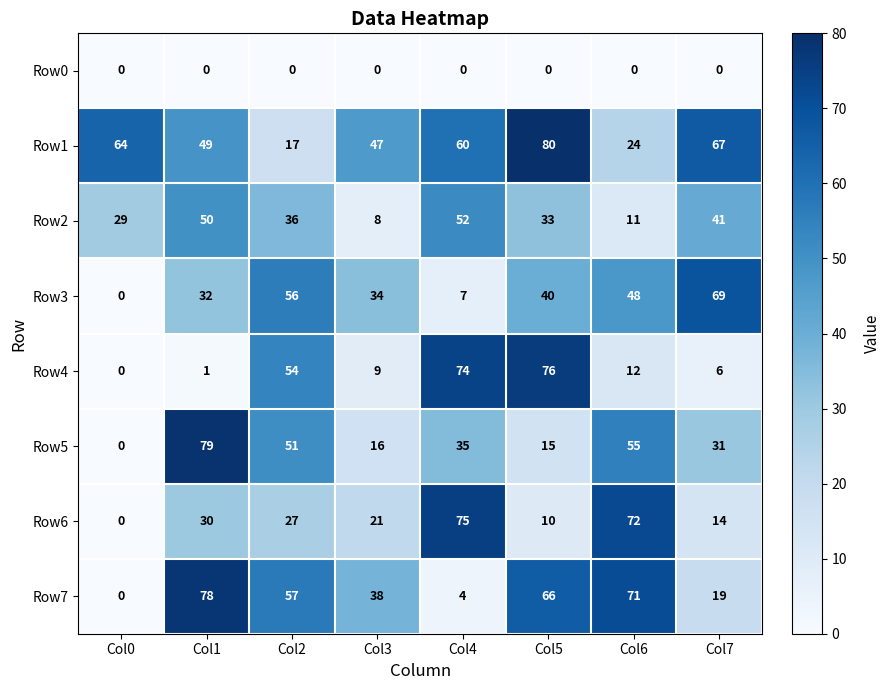

What is the sum of the Row4 values at Col1 and Col6?

13